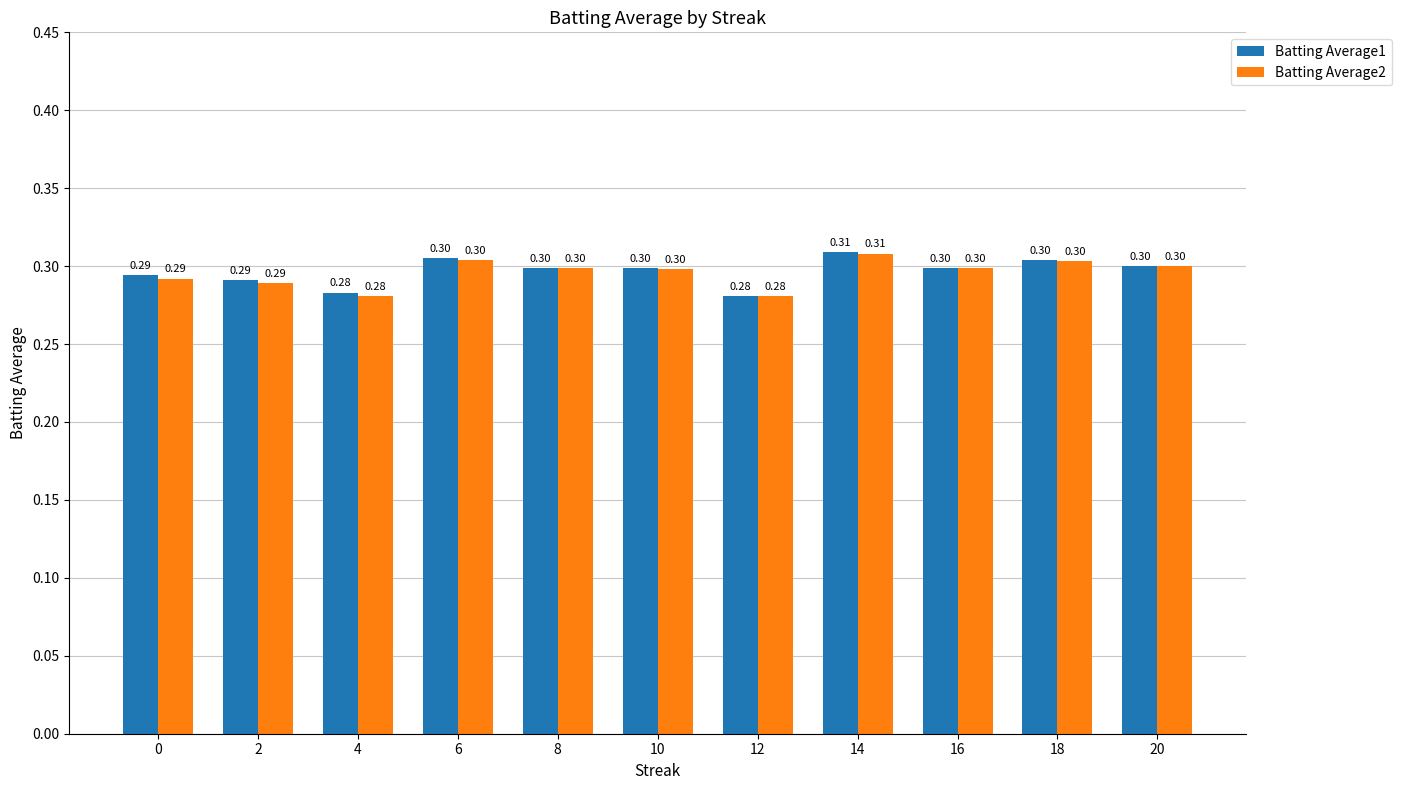

What is the total value across all series at 0?

0.6